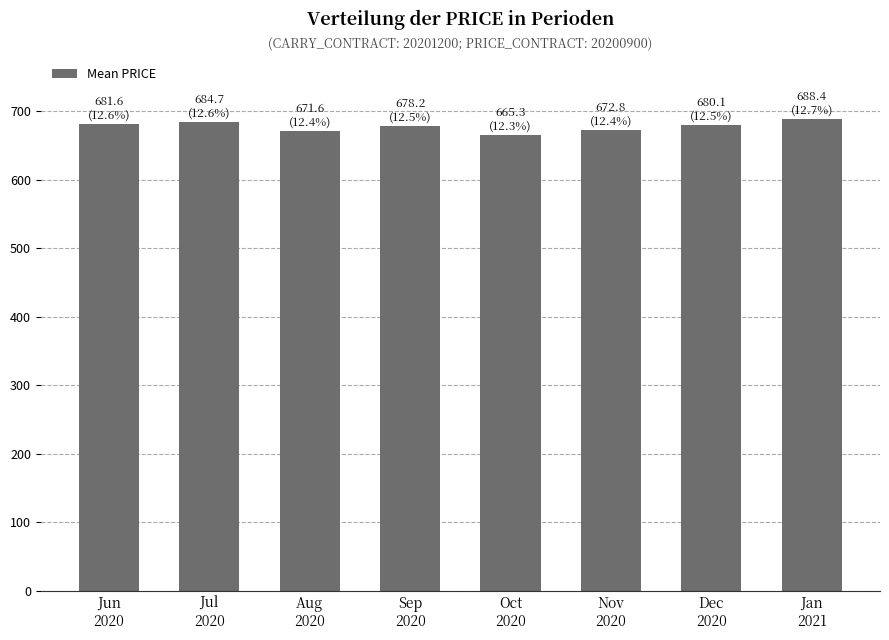

What is the label of the 2nd bar from the right?

Dec
2020